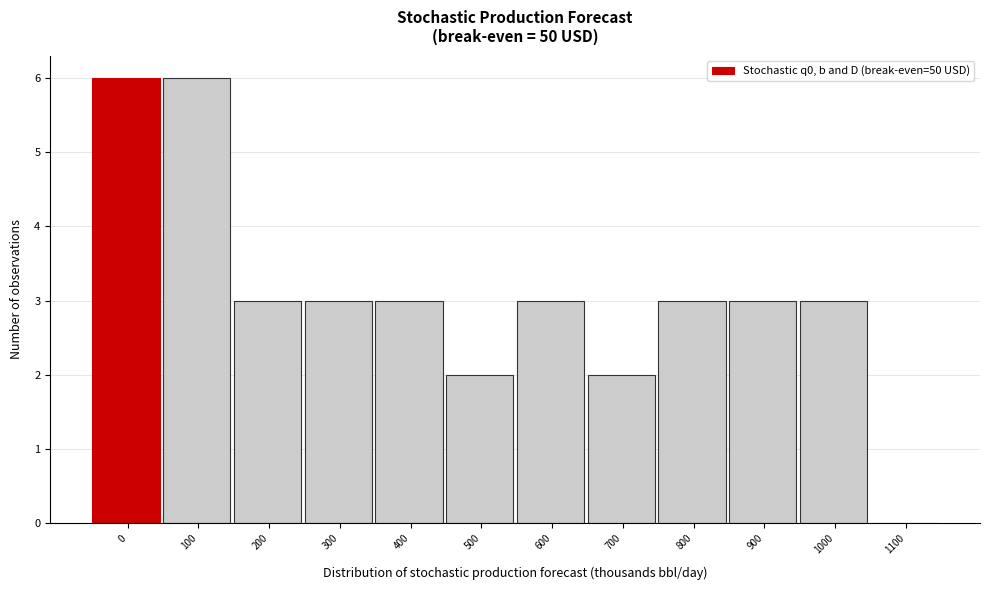

Reading left to right, extract all data points from this chart.

0=6	100=6	200=3	300=3	400=3	500=2	600=3	700=2	800=3	900=3	1000=3	1100=0